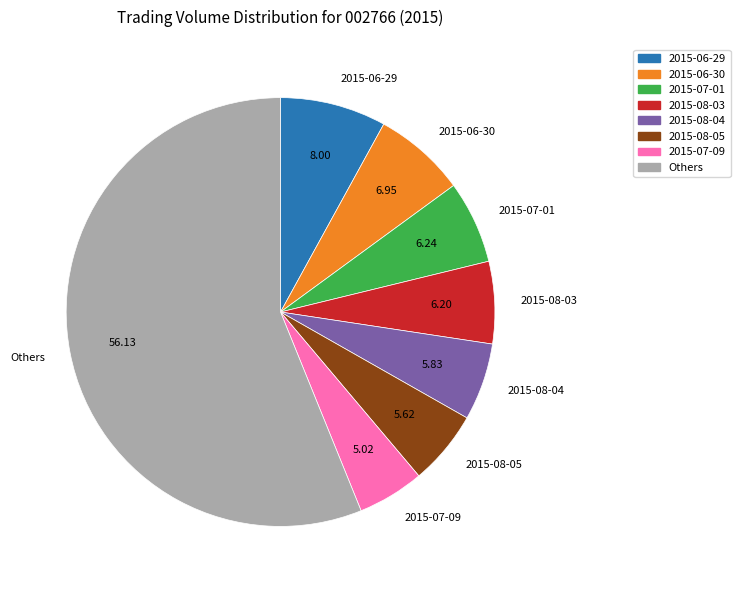

Is there any slice that represents more than half of the pie?

Yes